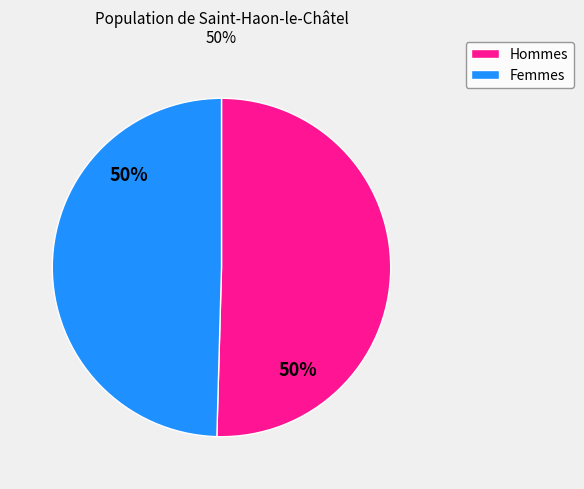

To the nearest percent, what is the average slice percentage?

50%